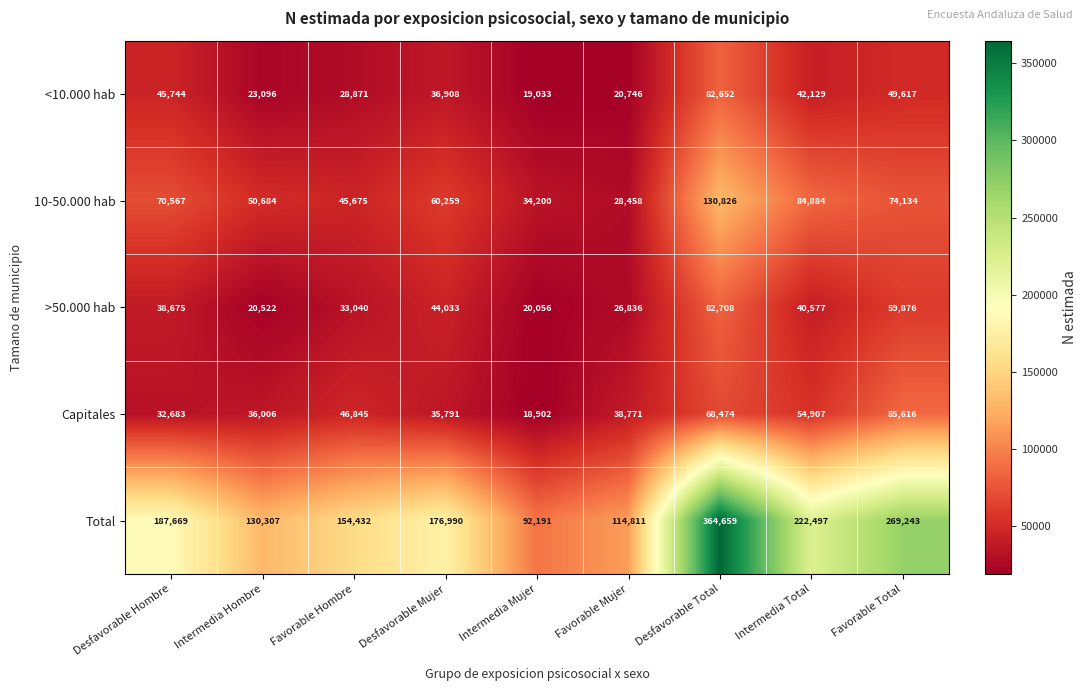

Which series has the largest range (max minus min)?

Total